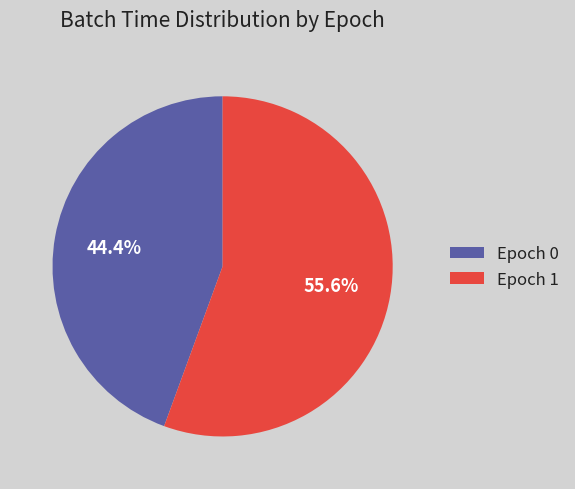

How many segments does this pie chart have?

2